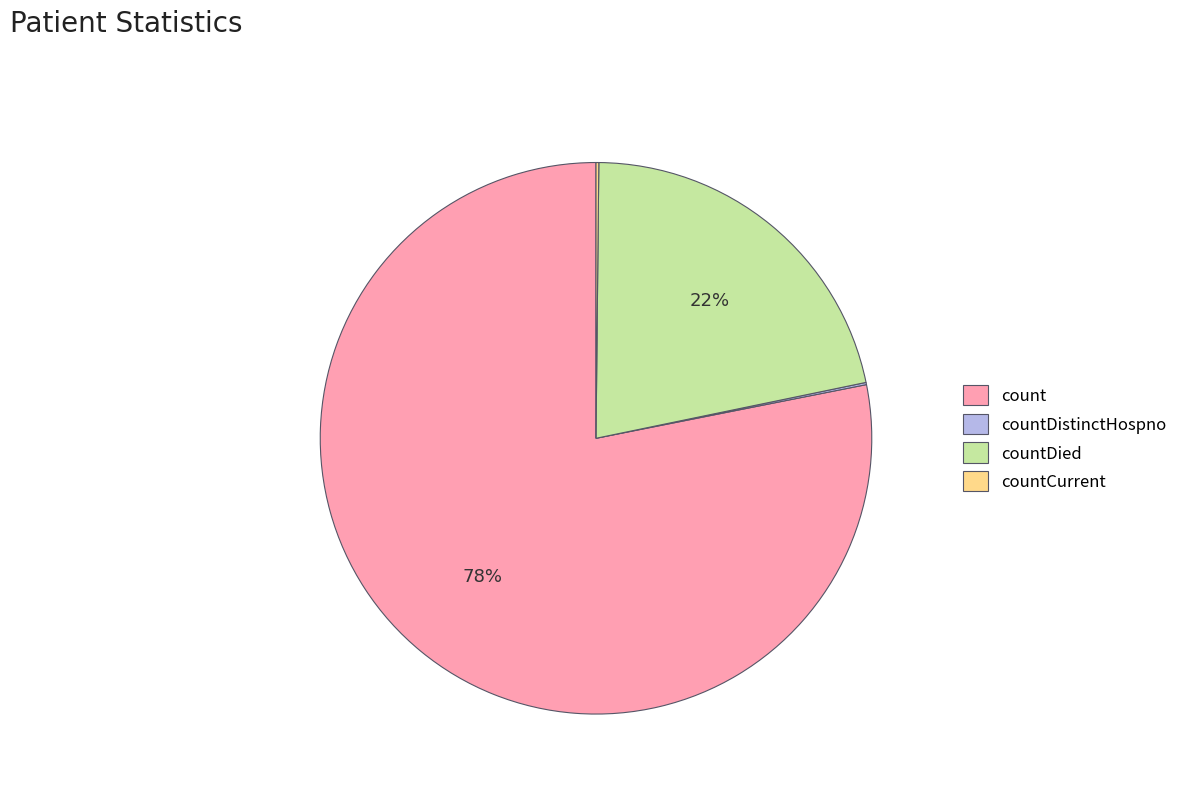

Does any single category account for the majority?

Yes